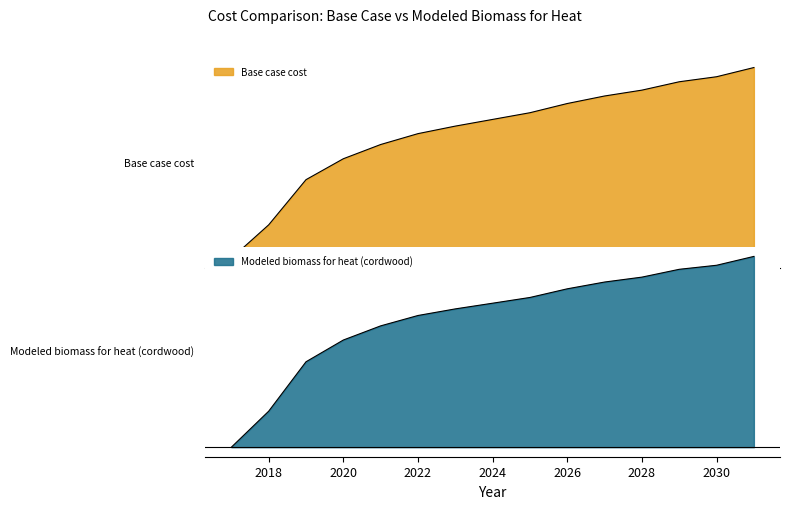

Rank the series by their maximum value, from highest to lowest.

Base case cost, Modeled biomass for heat (cordwood)